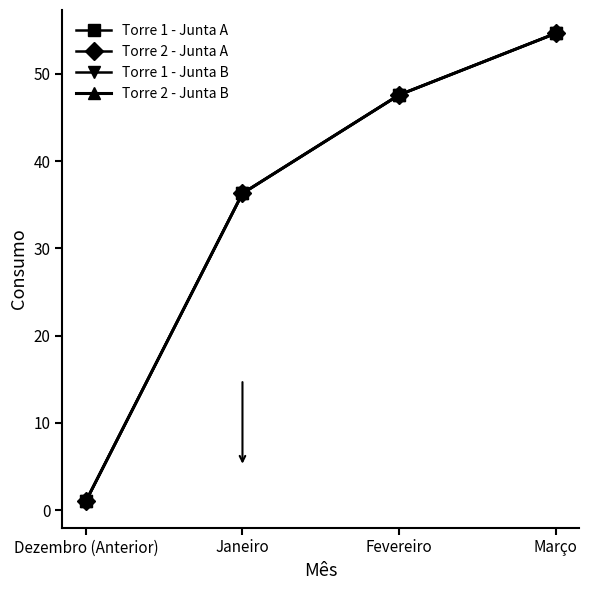

Is it true that Torre 2 - Junta A equals 52.9 at Janeiro?

False